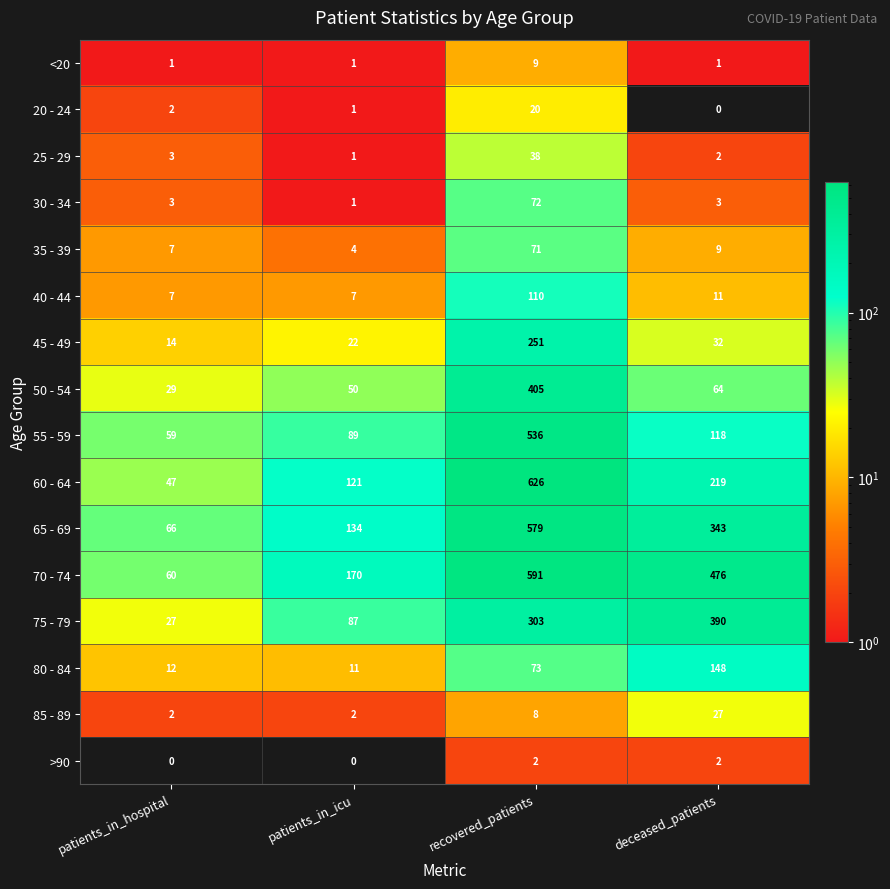

List the labels in order of 55 - 59 value, largest first.

recovered_patients, deceased_patients, patients_in_icu, patients_in_hospital